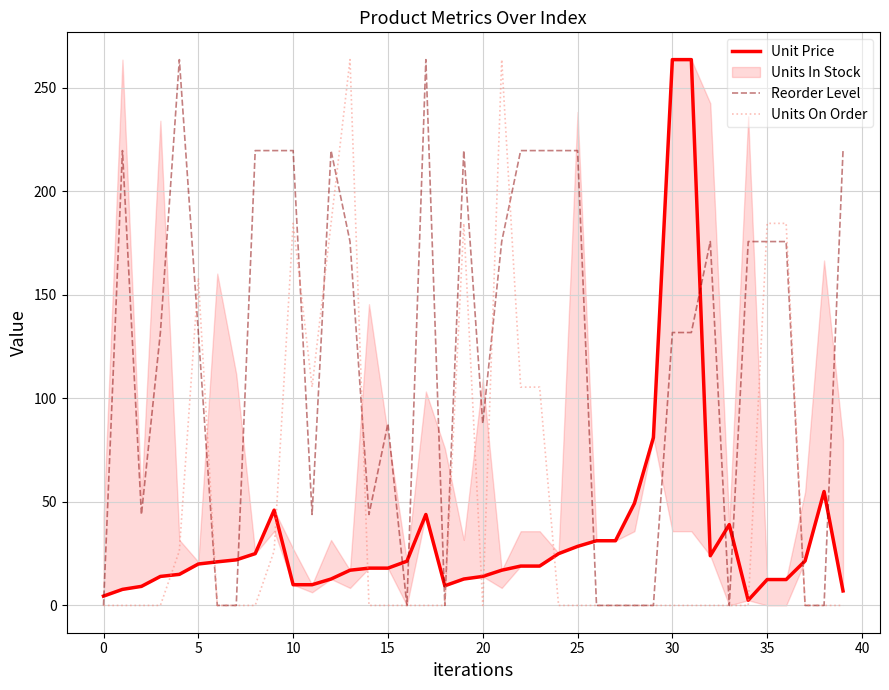

At how many categories does at least one series exceed 64?

27